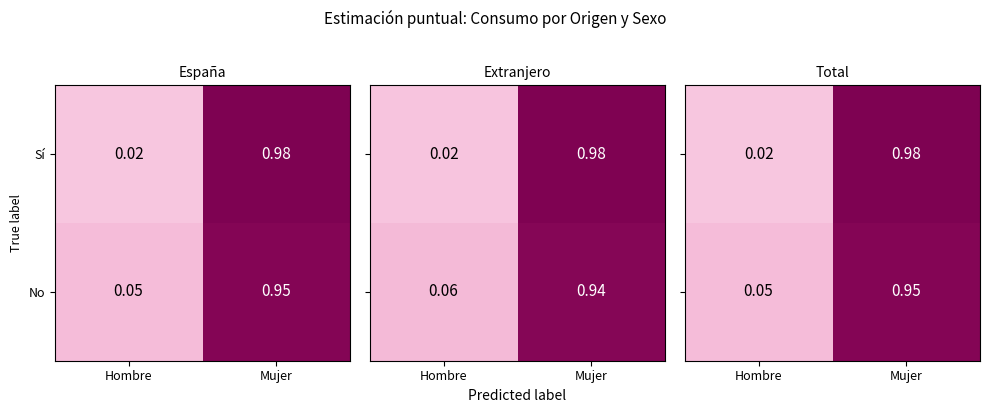

Is it true that Sí equals 0.4 at Mujer?

False